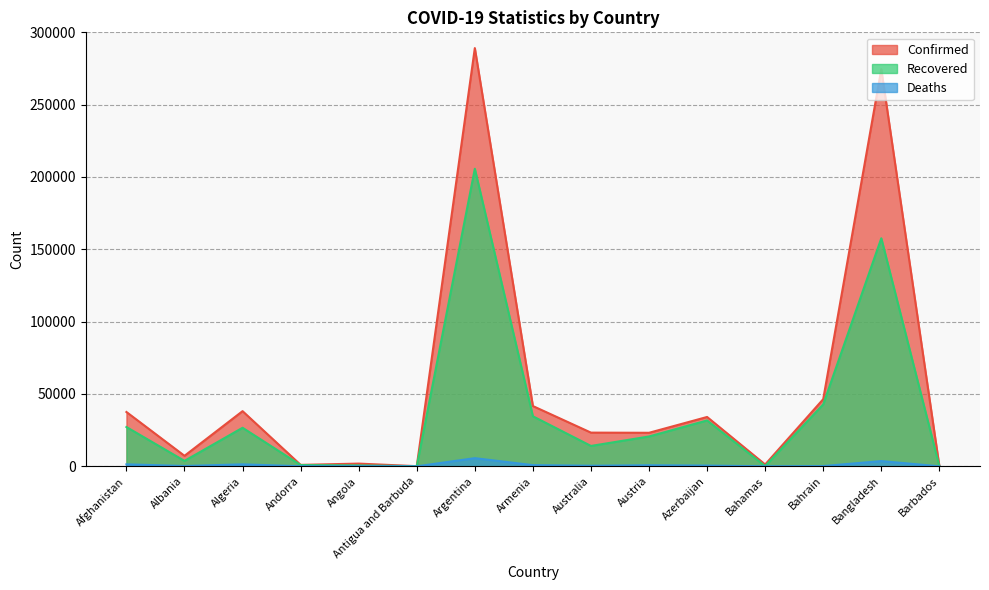

What is the sum of all Confirmed values?

819599